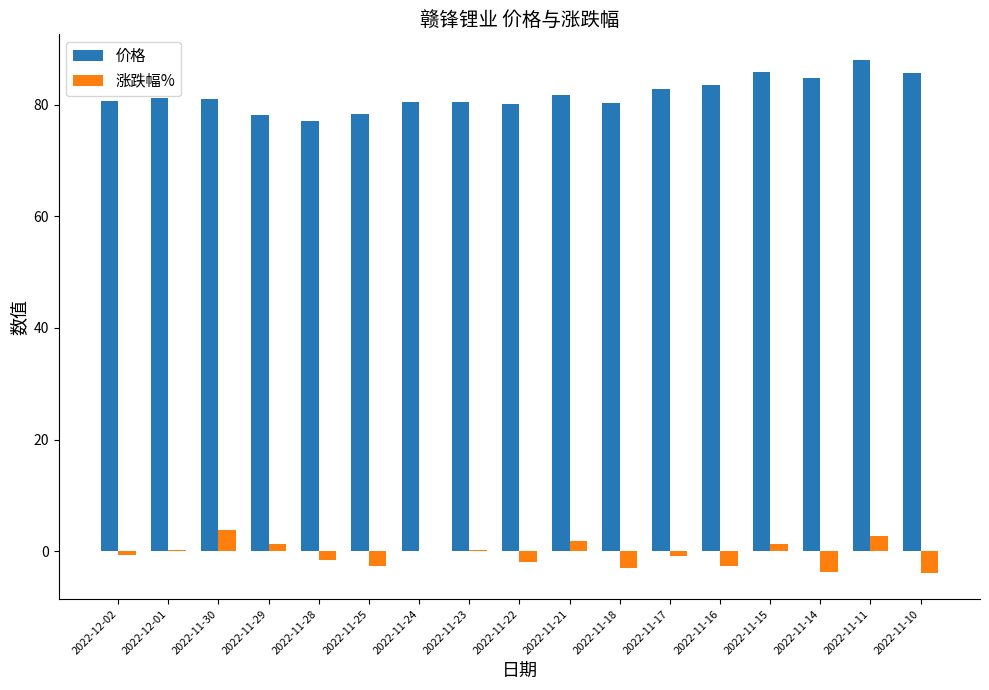

How many groups of bars are there?

17